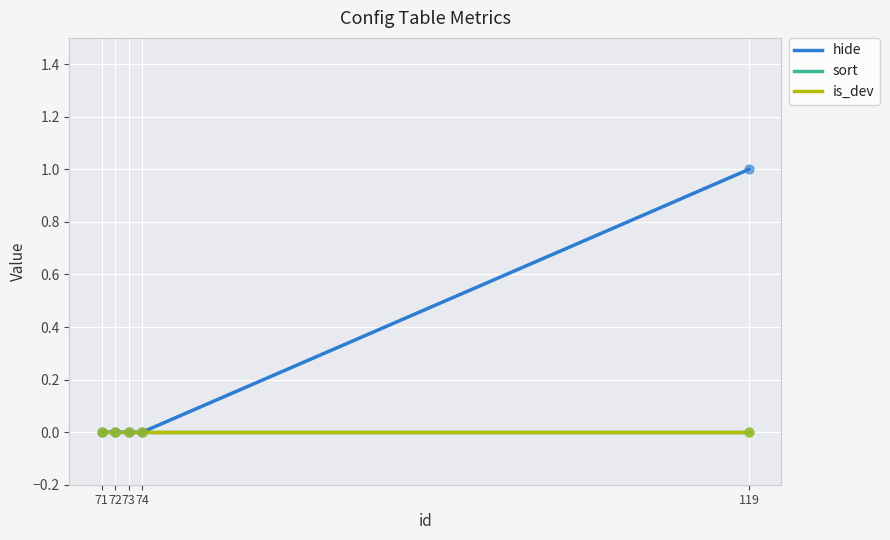

At how many categories does at least one series exceed 0?

1